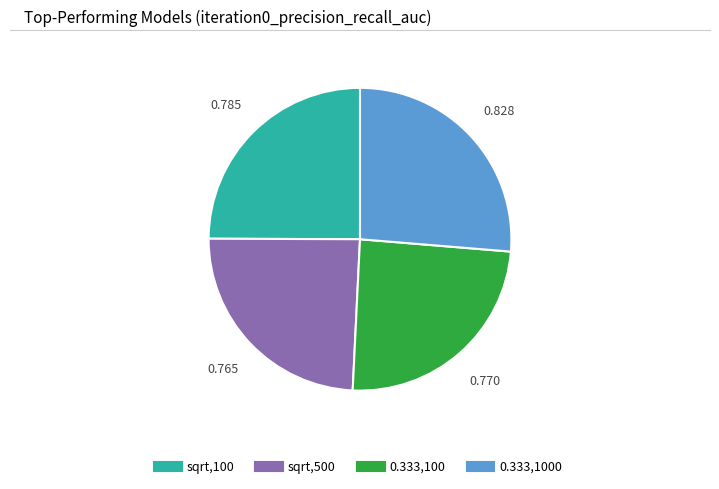

Does any single category account for the majority?

No